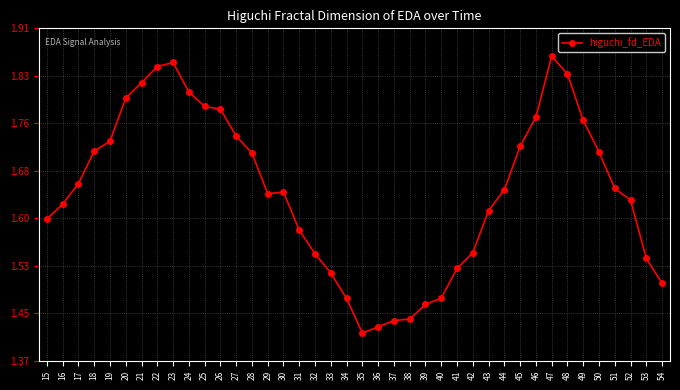

What is the sum of the values at 26 and 45?

3.5